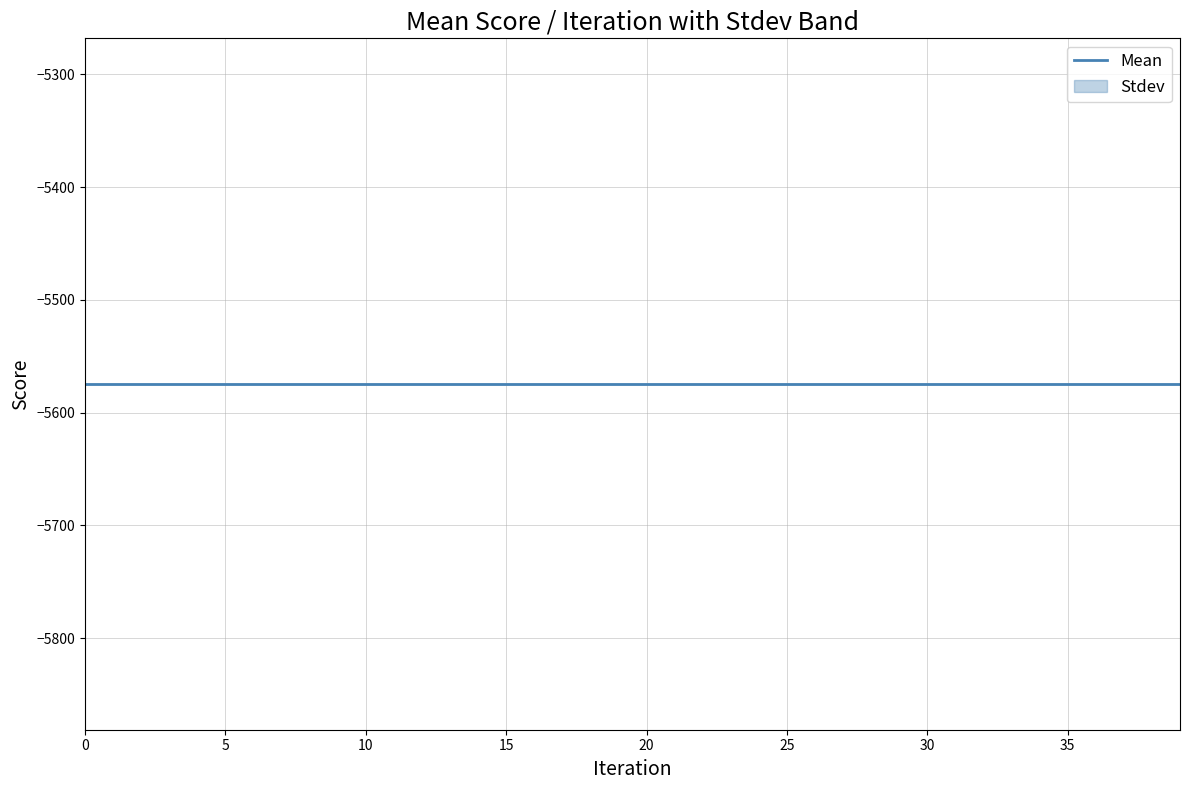

Reading right to left, what are all the values shown in this chart?

Mean: 39=-5574.7	38=-5574.7	37=-5574.7	36=-5574.7	35=-5574.7	34=-5574.7	33=-5574.7	32=-5574.7	31=-5574.7	30=-5574.7	29=-5574.7	28=-5574.7	27=-5574.7	26=-5574.7	25=-5574.7	24=-5574.7	23=-5574.7	22=-5574.7	21=-5574.7	20=-5574.7	19=-5574.7	18=-5574.7	17=-5574.7	16=-5574.7	15=-5574.7	14=-5574.7	13=-5574.7	12=-5574.7	11=-5574.7	10=-5574.7	9=-5574.7	8=-5574.7	7=-5574.7	6=-5574.7	5=-5574.7	4=-5574.7	3=-5574.7	2=-5574.7	1=-5574.7	0=-5574.7
Stdev: 39=0.0	38=0.0	37=0.0	36=0.0	35=0.0	34=0.0	33=0.0	32=0.0	31=0.0	30=0.0	29=0.0	28=0.0	27=0.0	26=0.0	25=0.0	24=0.0	23=0.0	22=0.0	21=0.0	20=0.0	19=0.0	18=0.0	17=0.0	16=0.0	15=0.0	14=0.0	13=0.0	12=0.0	11=0.0	10=0.0	9=0.0	8=0.0	7=0.0	6=0.0	5=0.0	4=0.0	3=0.0	2=0.0	1=0.0	0=0.0